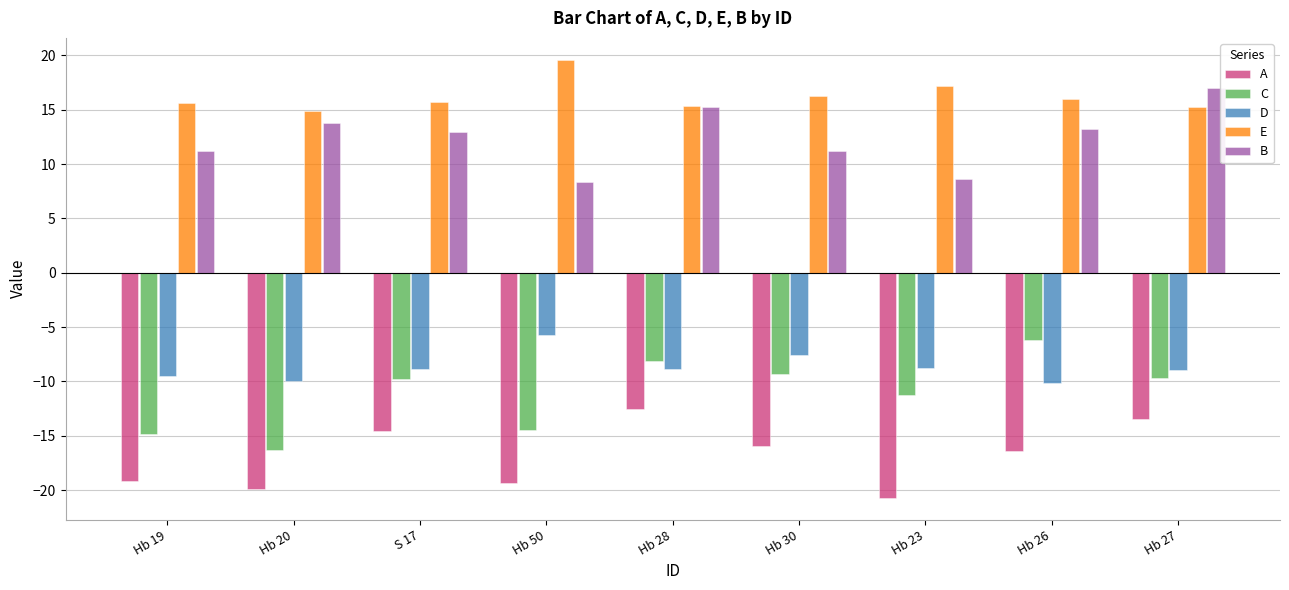

At Hb 50, list the series in order from smallest to largest.

A, C, D, B, E